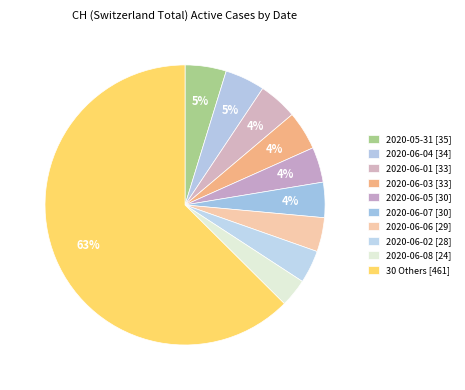

How many slices are in this pie chart?

10